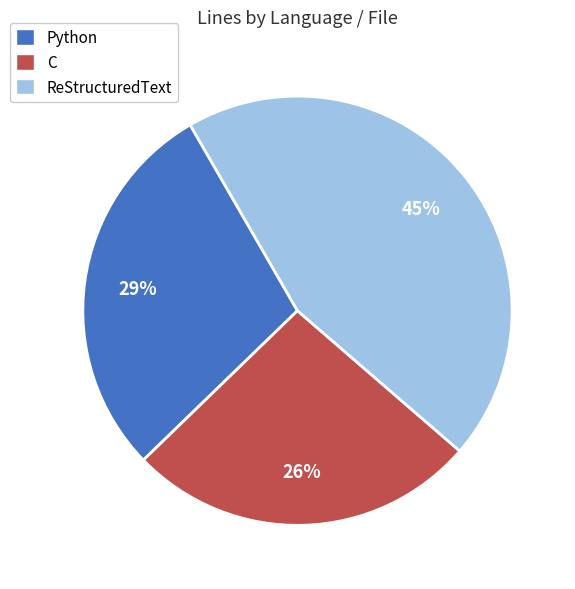

Is there a majority slice in this chart?

No